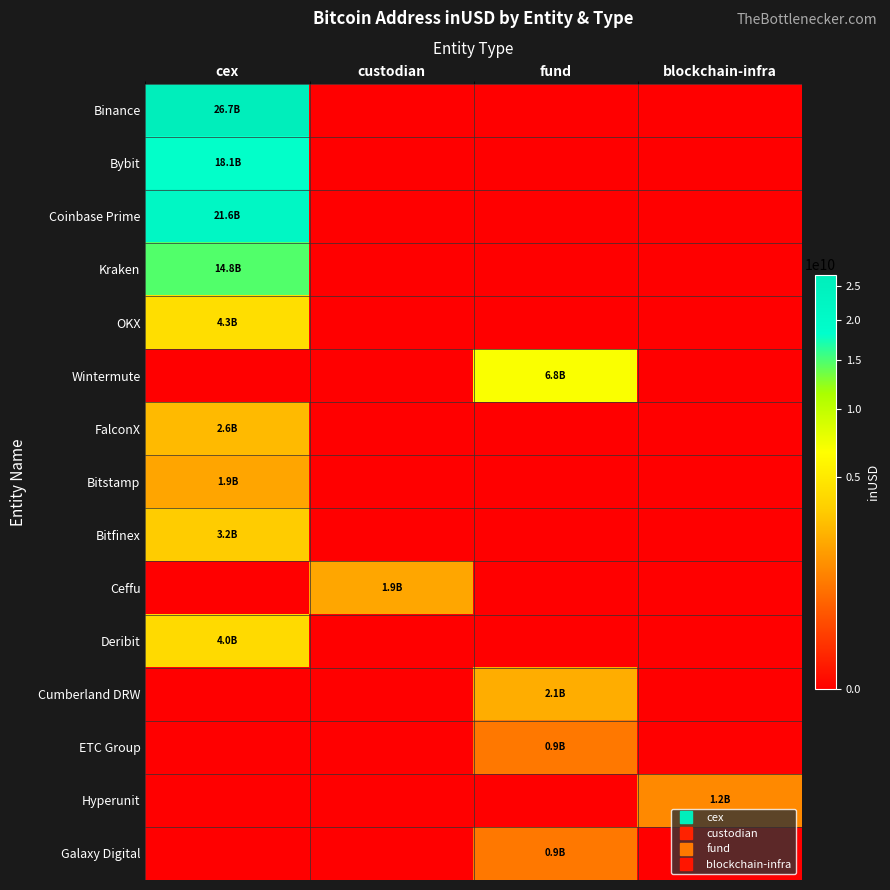

What is the total value across all series at fund?

10685257907.0